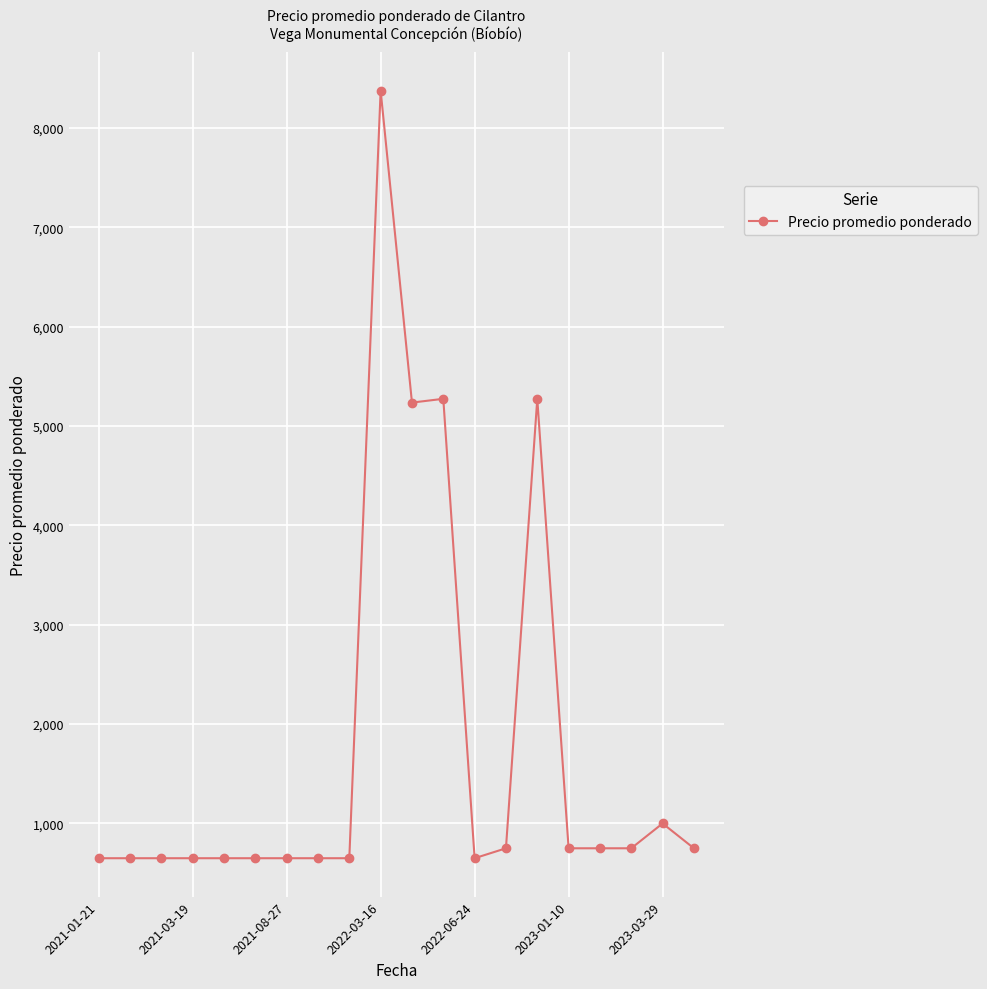

What is the minimum value shown in the chart?

650